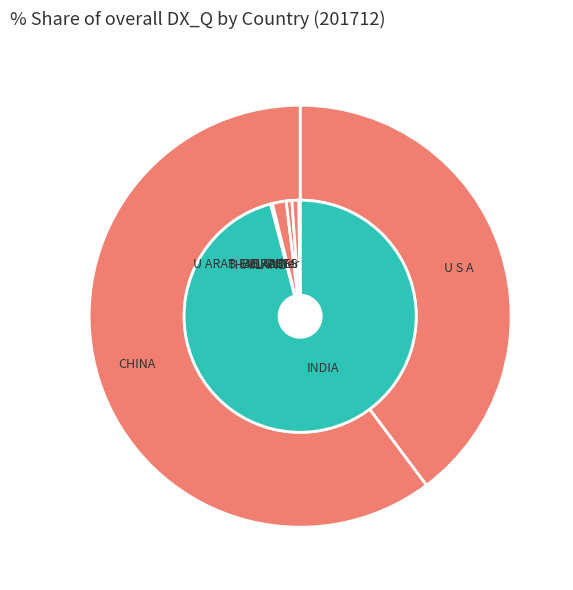

Which has a higher value, Other or THAILAND?

THAILAND